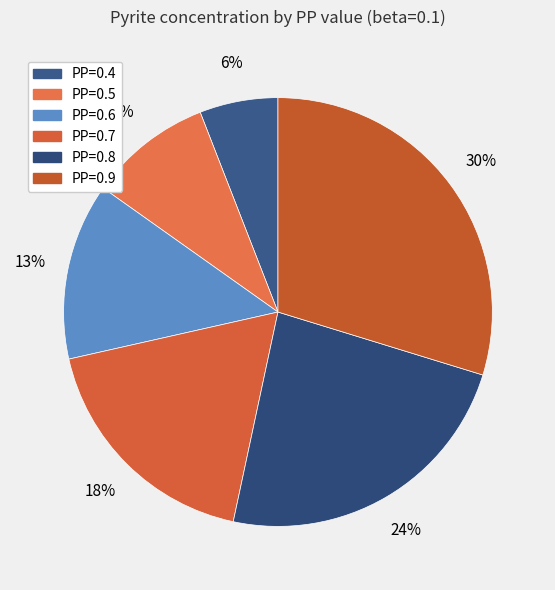

To the nearest percent, what percentage of the pie is PP=0.5?

9%